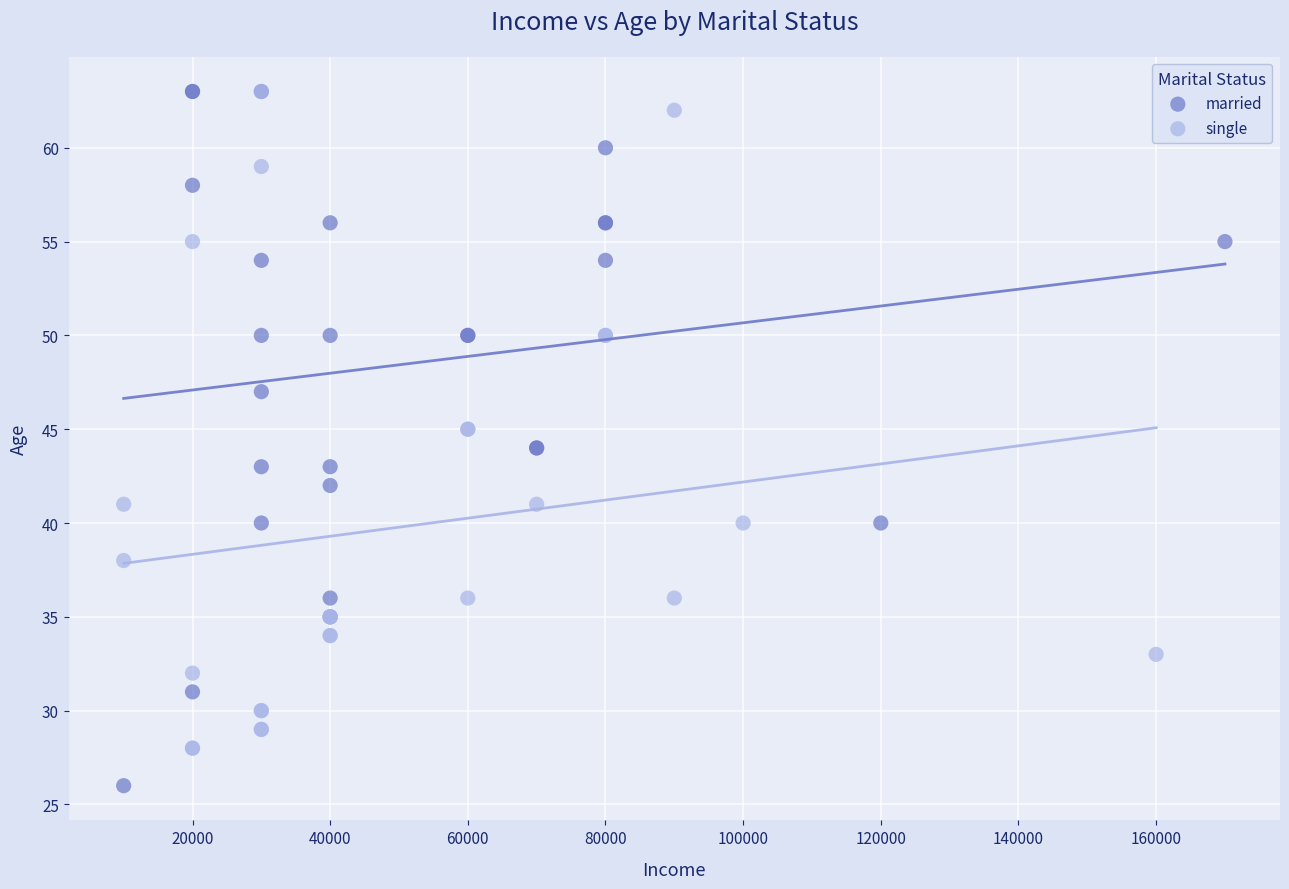

Which series has the largest Y range (max minus min)?

married